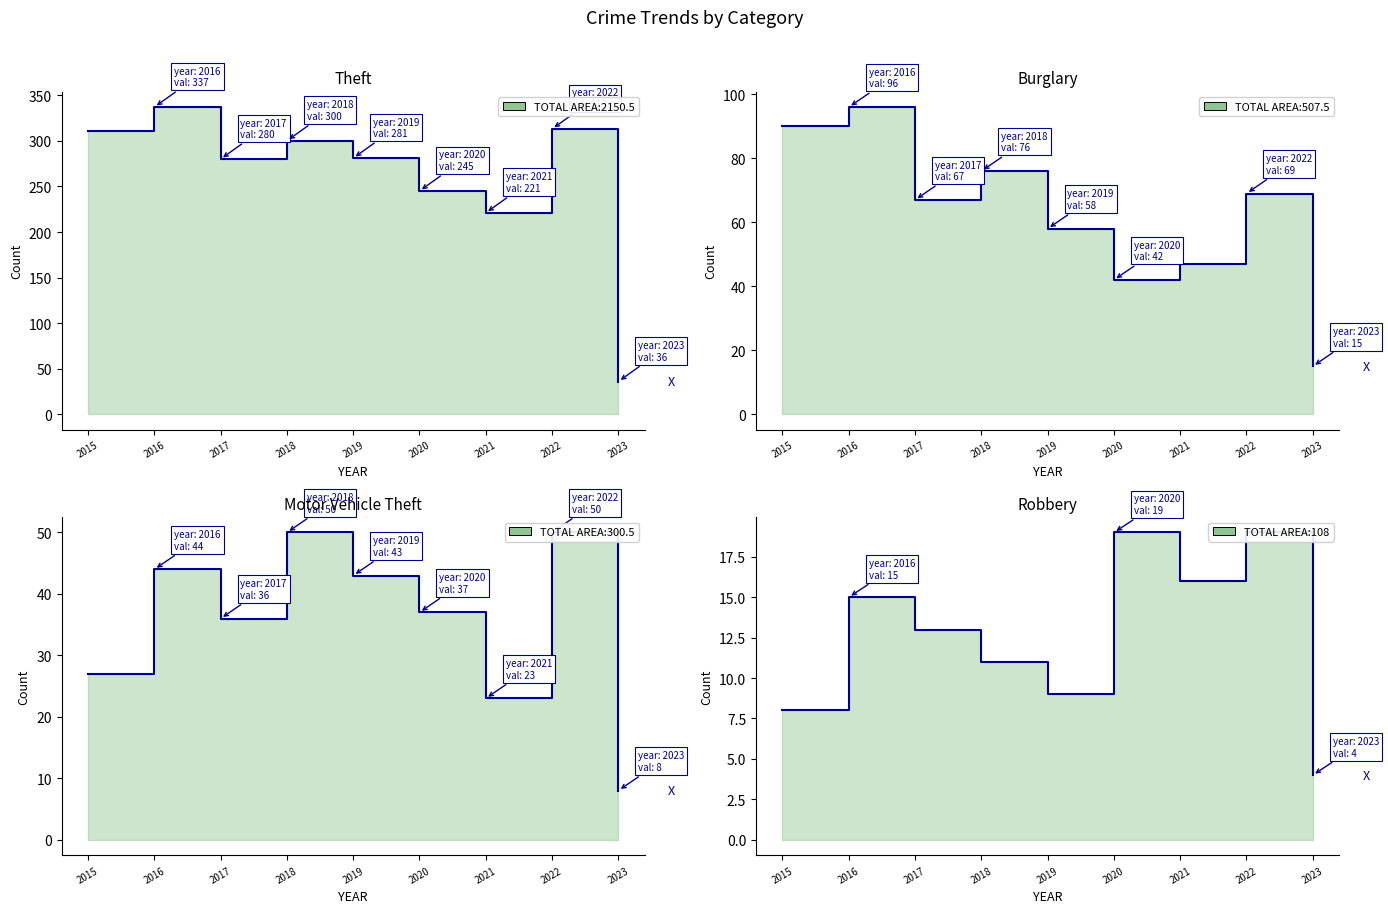

At which label does Burglary first exceed 67?

2015